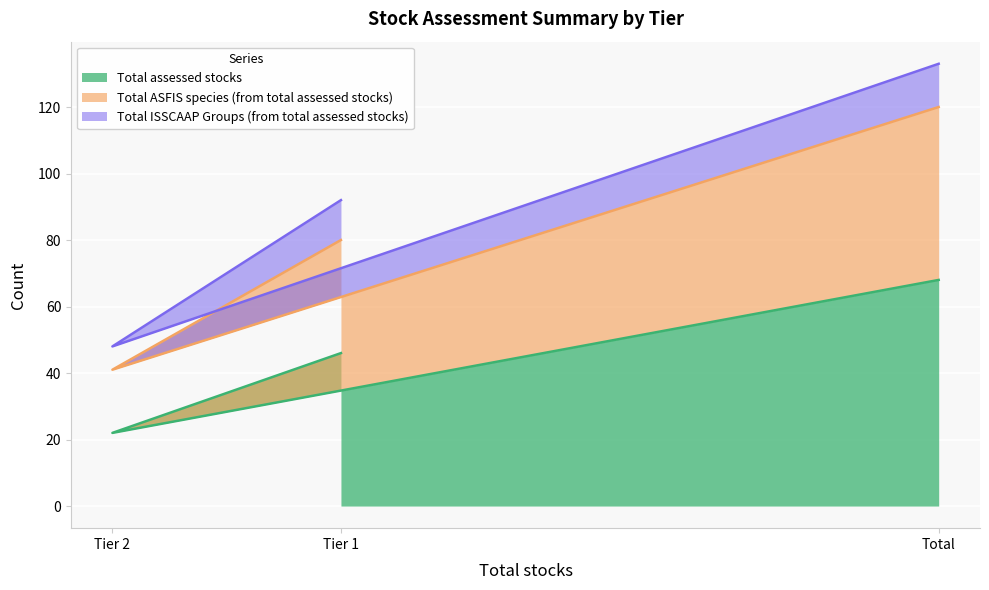

How many values in the Total assessed stocks series exceed 46?

1